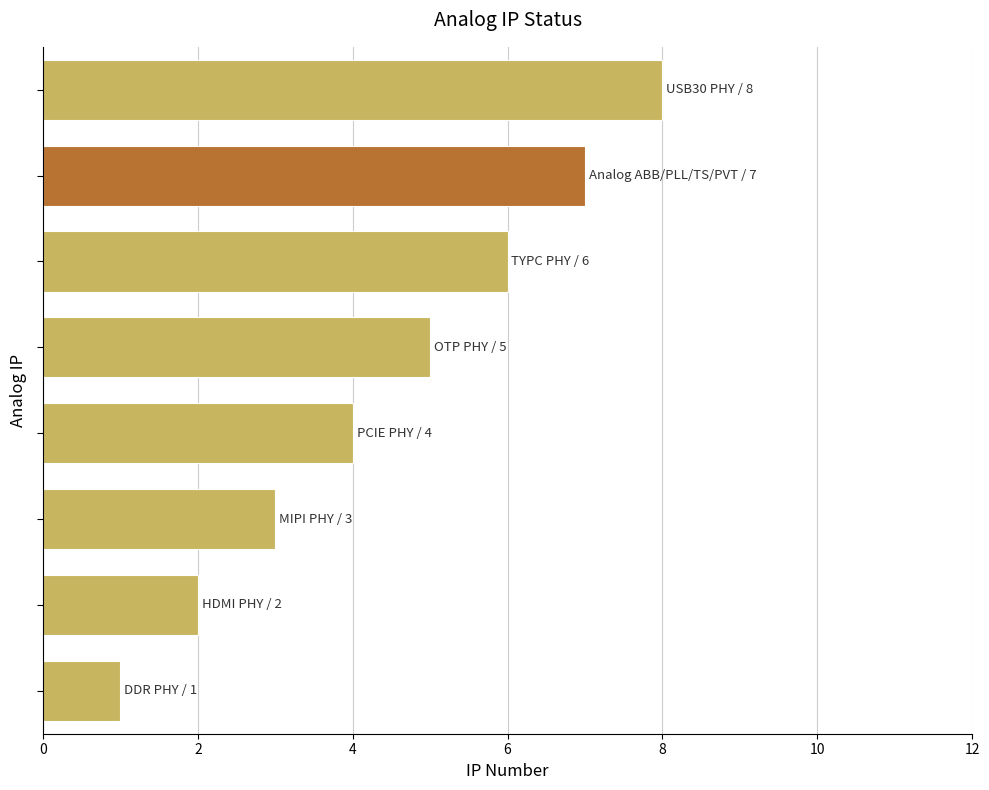

What is the sum of all values?

36